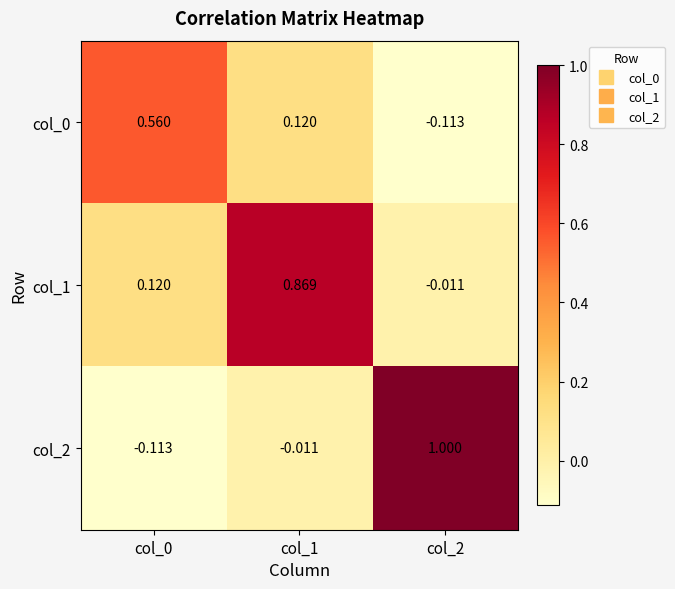

Is the value of col_0 at col_2 greater than the value of col_1 at col_2?

No